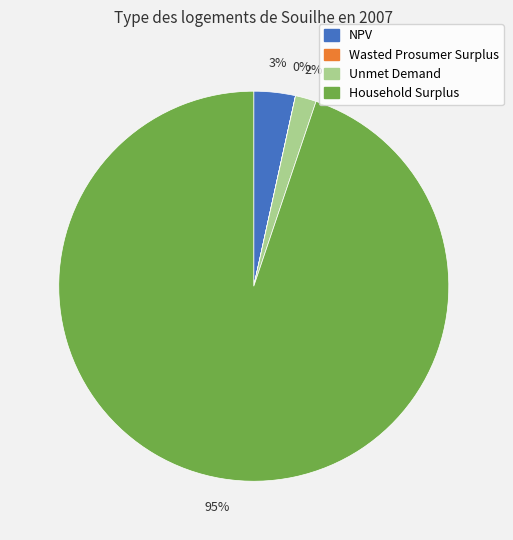

Which category has the biggest portion of the pie?

Household Surplus